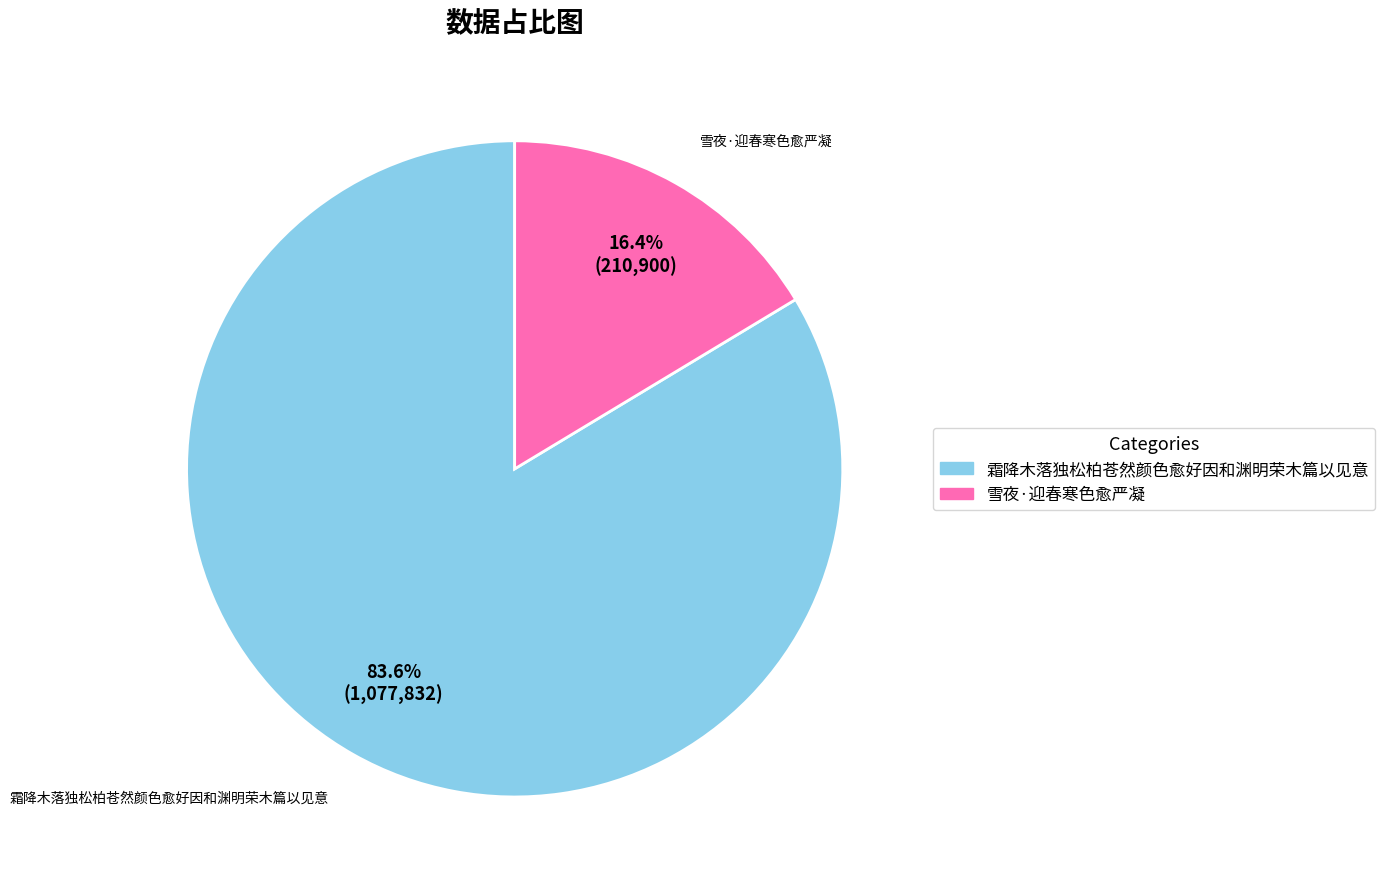

To the nearest percent, what is the combined percentage of 雪夜·迎春寒色愈严凝 and 霜降木落独松柏苍然颜色愈好因和渊明荣木篇以见意?

100%